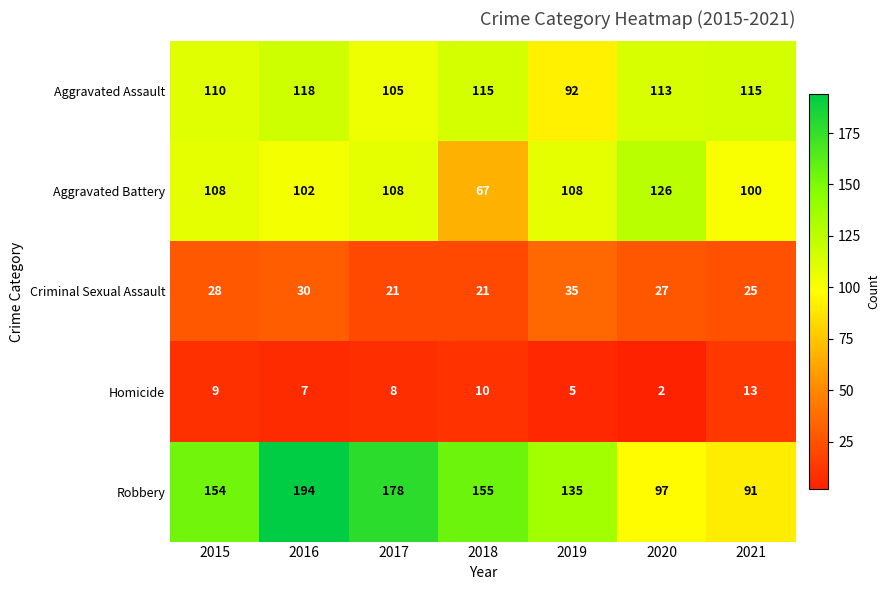

Which category has the highest value in the Aggravated Assault series?

2016